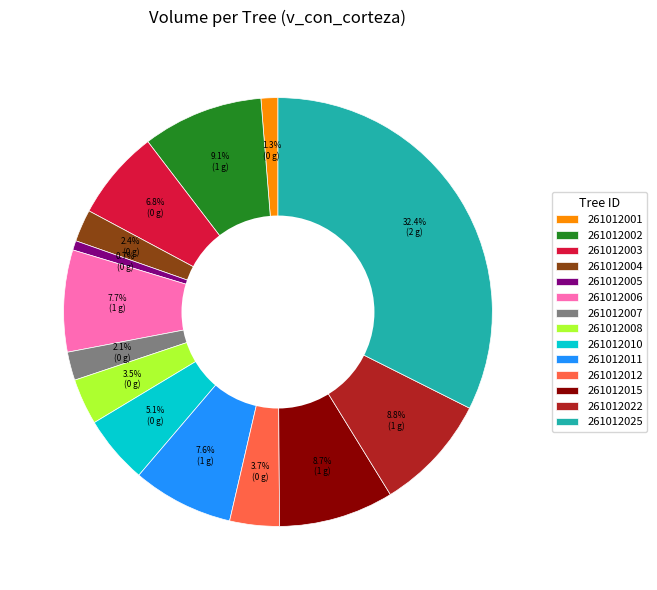

Is 261012025 the majority of the pie?

No